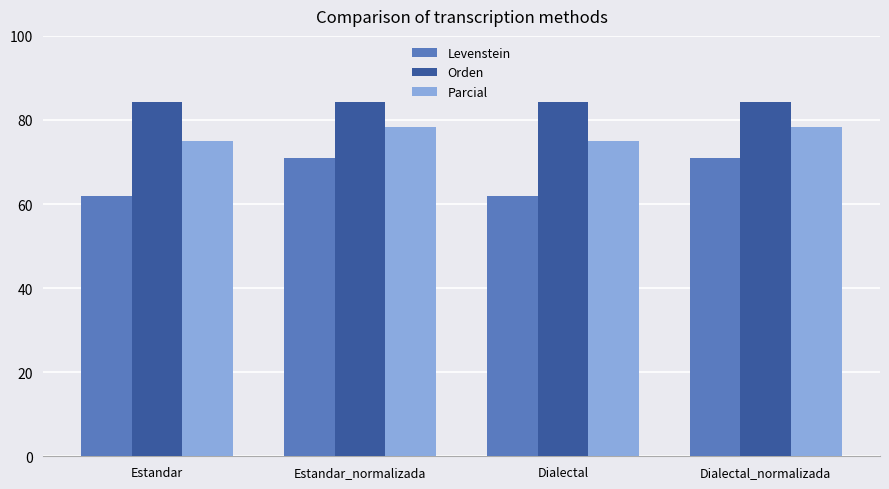

Reading right to left, what are all the values shown in this chart?

Levenstein: 71.1	61.9	71.1	61.9
Orden: 84.4	84.4	84.4	84.4
Parcial: 78.4	75.0	78.4	75.0